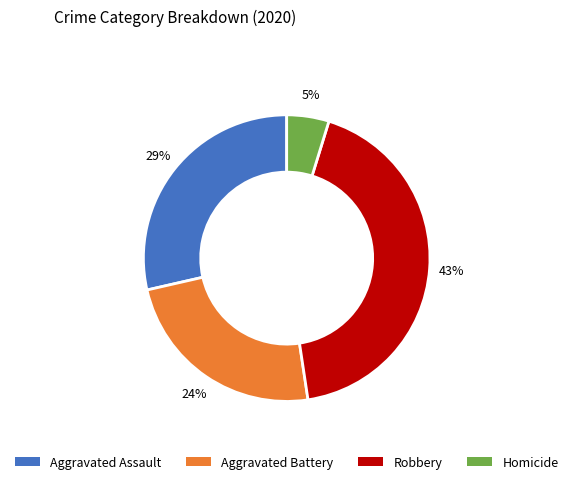

What percentage is the Aggravated Assault slice, to the nearest percent?

29%